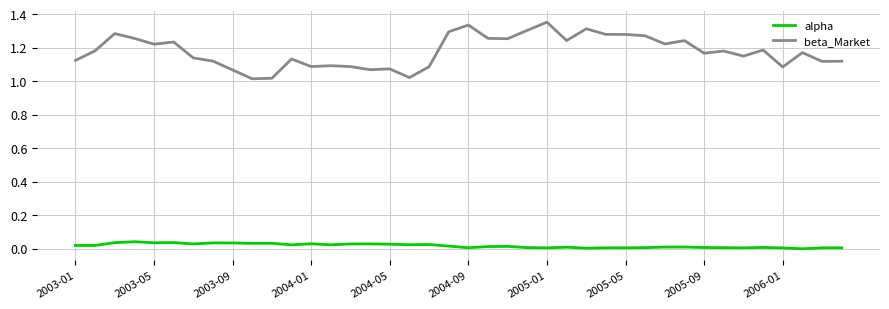

Which series has the largest total across all categories?

beta_Market